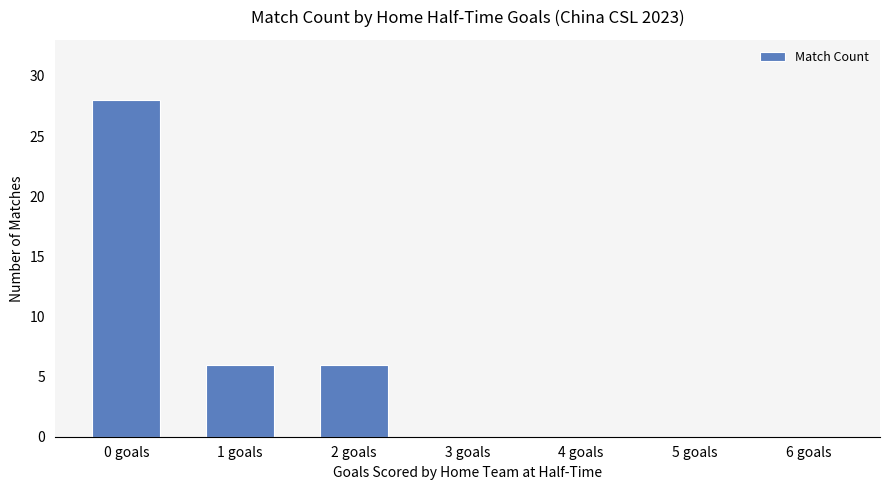

How many distinct data groups are displayed?

1